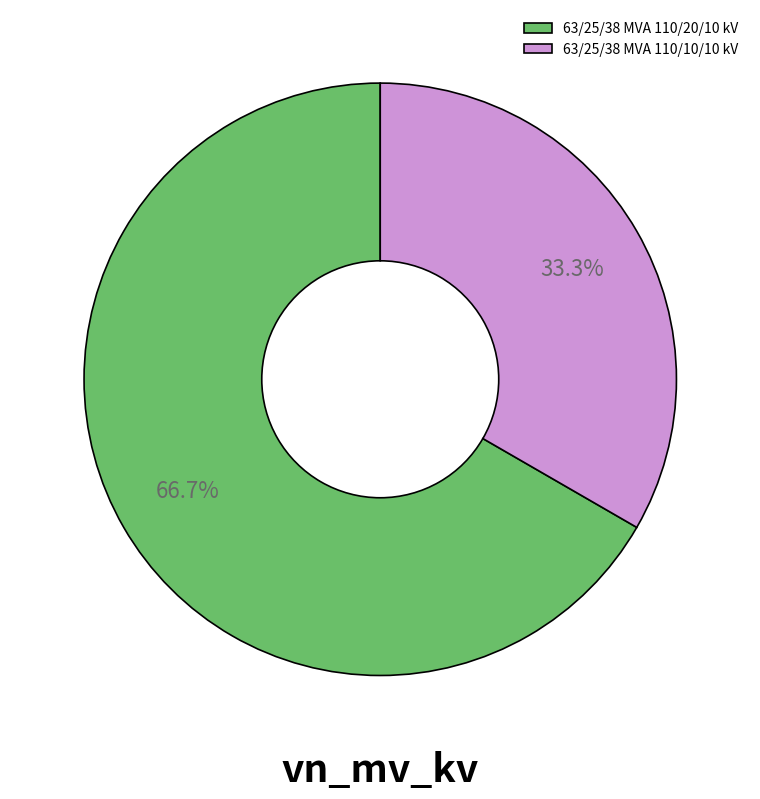

Is there a majority slice in this chart?

Yes